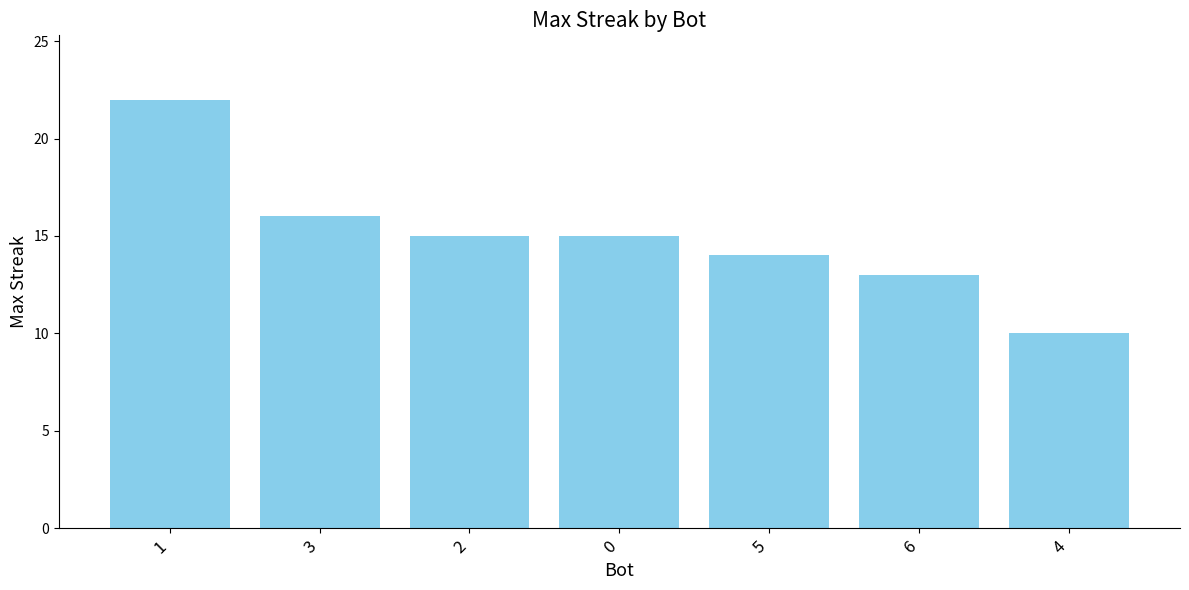

What is the minimum value shown in the chart?

10